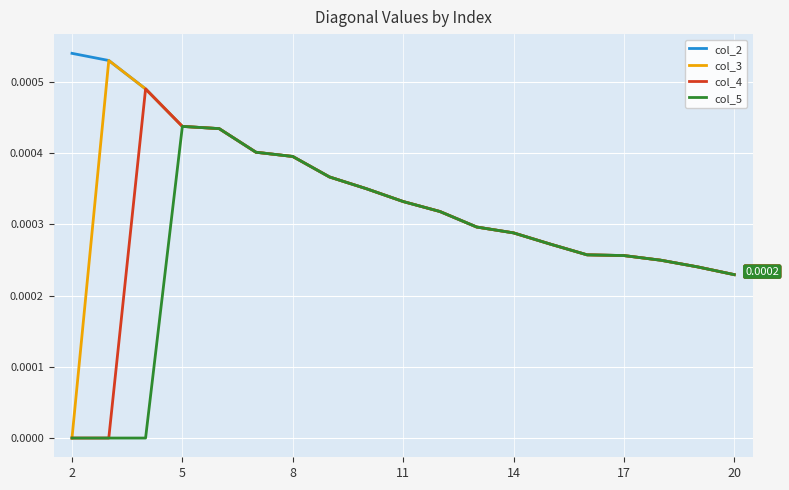

Which series has the largest total across all categories?

col_2